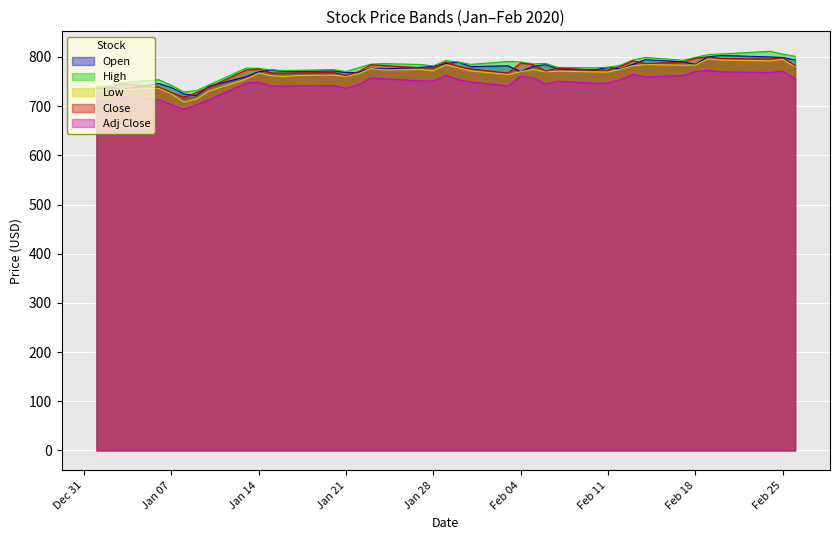

What is the spread (max minus min) of values at Feb 18?

28.8